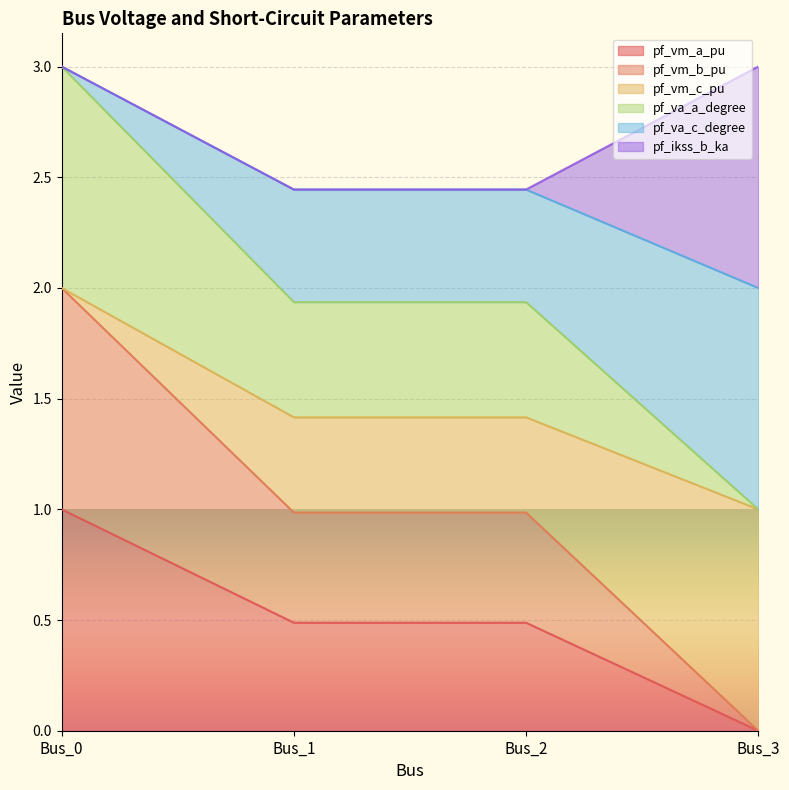

What is the total value across all series at Bus_3?

3.0